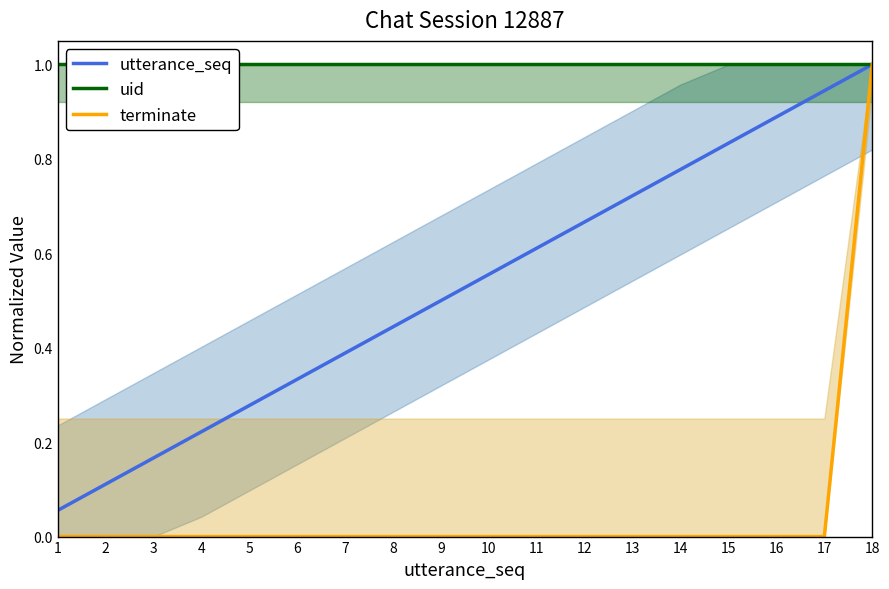

Reading left to right, extract all data points from this chart.

utterance_seq: 1=0.1	2=0.1	3=0.2	4=0.2	5=0.3	6=0.3	7=0.4	8=0.4	9=0.5	10=0.6	11=0.6	12=0.7	13=0.7	14=0.8	15=0.8	16=0.9	17=0.9	18=1.0
uid: 1=1.0	2=1.0	3=1.0	4=1.0	5=1.0	6=1.0	7=1.0	8=1.0	9=1.0	10=1.0	11=1.0	12=1.0	13=1.0	14=1.0	15=1.0	16=1.0	17=1.0	18=1.0
terminate: 1=0.0	2=0.0	3=0.0	4=0.0	5=0.0	6=0.0	7=0.0	8=0.0	9=0.0	10=0.0	11=0.0	12=0.0	13=0.0	14=0.0	15=0.0	16=0.0	17=0.0	18=1.0